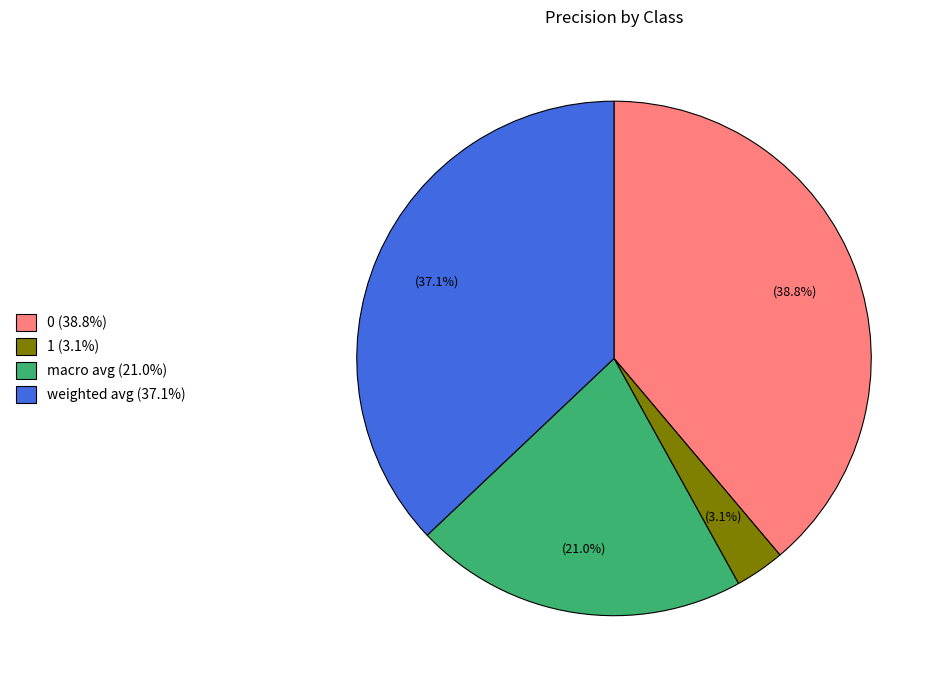

The macro avg slice represents 9% of the pie. True or false?

False